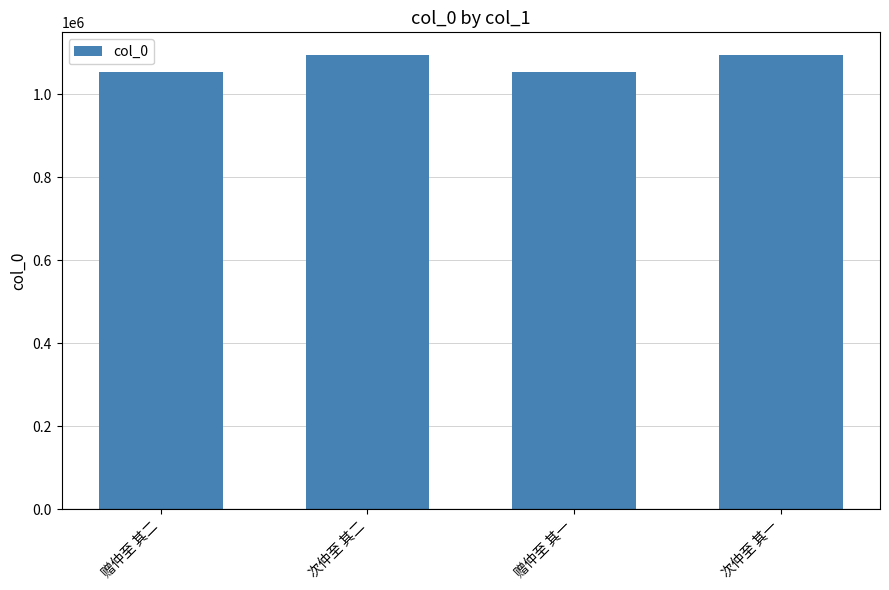

What value does the data have at 次仲至 其一?

1094126